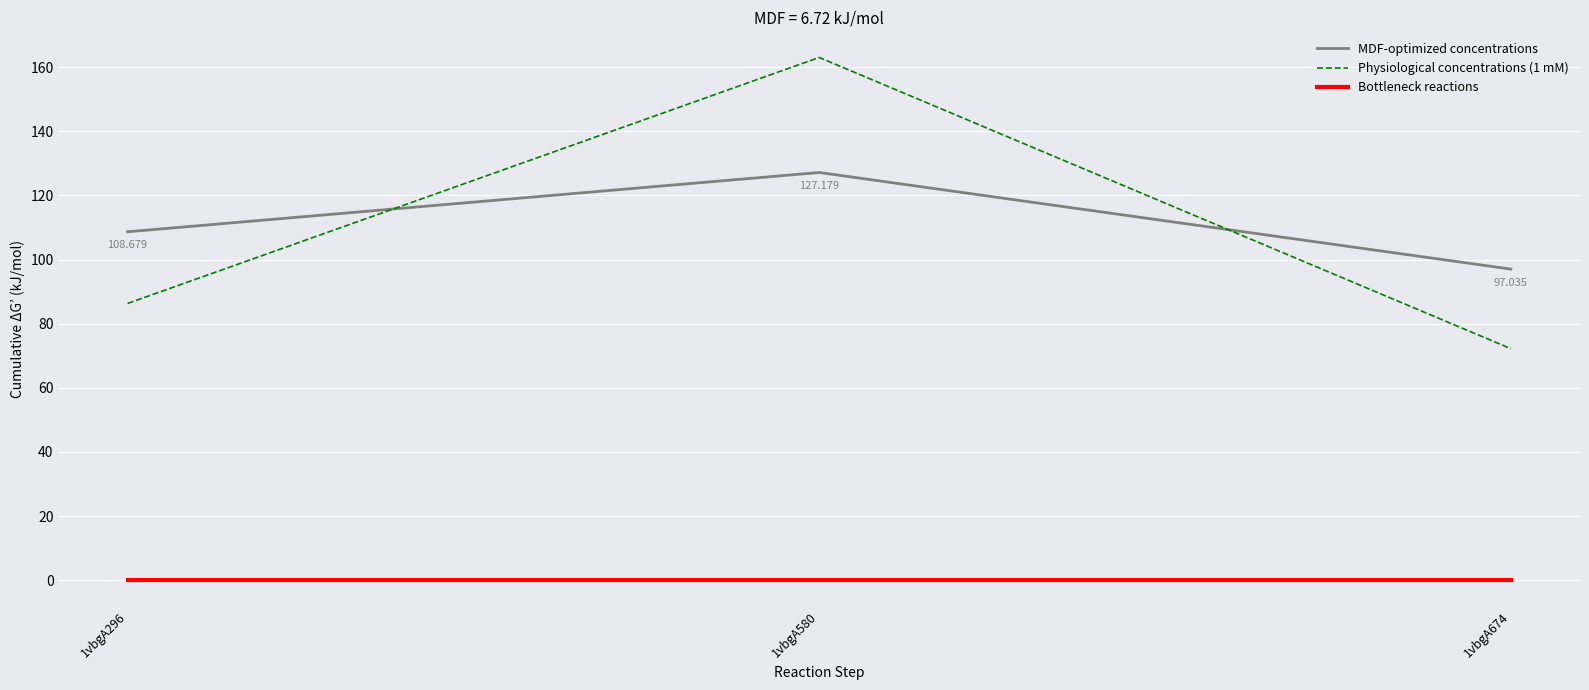

Reading left to right, transcribe all the data shown in this chart.

MDF-optimized concentrations: 108.7	127.2	97.0
Physiological concentrations (1 mM): 86.3	163.1	72.2
Bottleneck reactions: 0.0	0.0	0.0